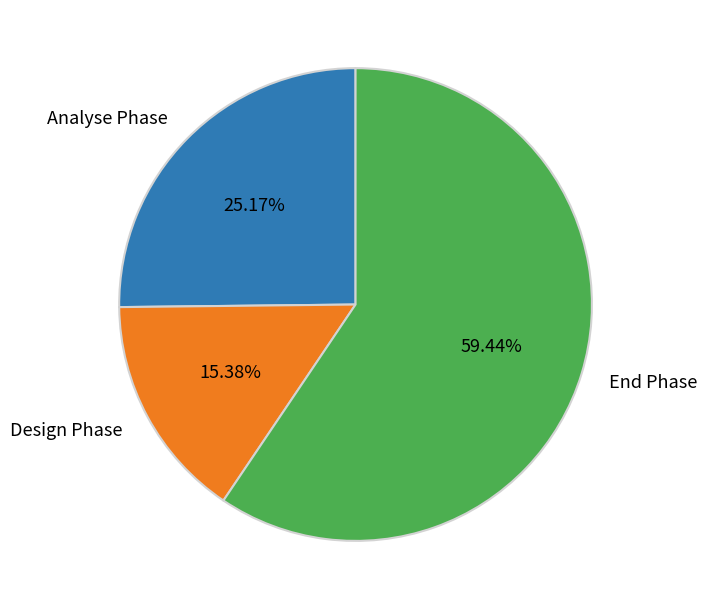

How many segments does this pie chart have?

3